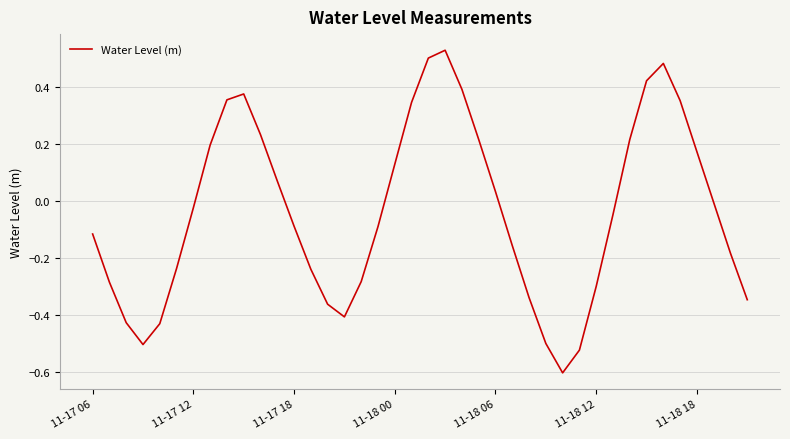

How many series are shown in this chart?

1